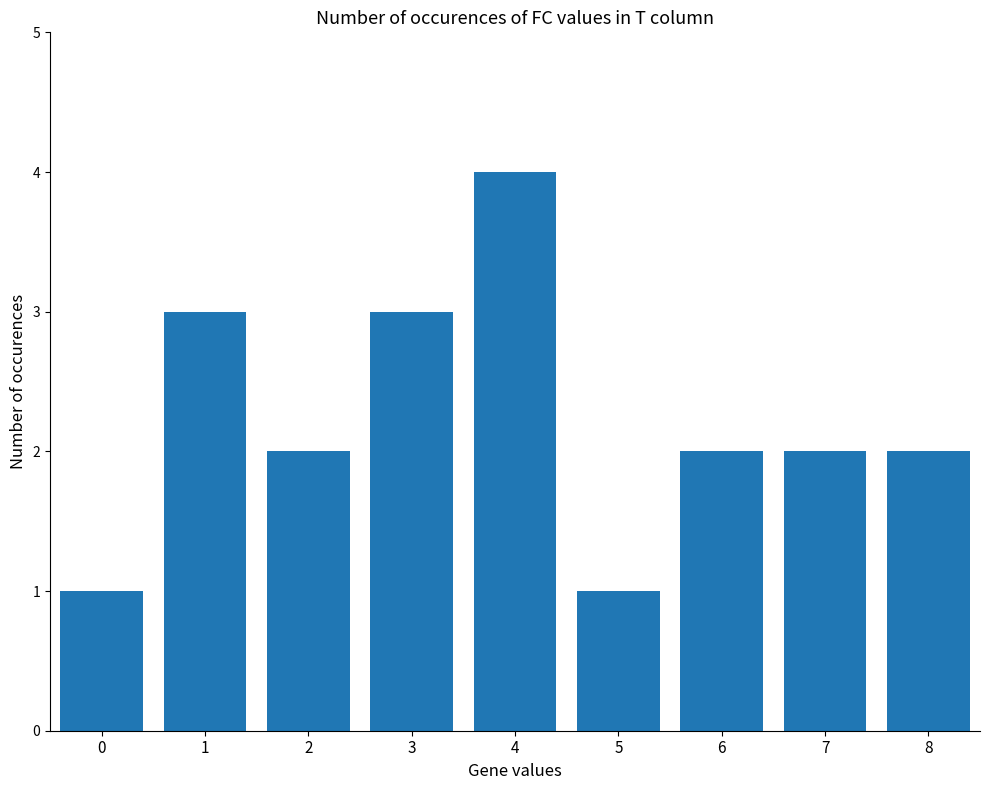

Approximately how many times larger is the value at 8 compared to 7?

1.0